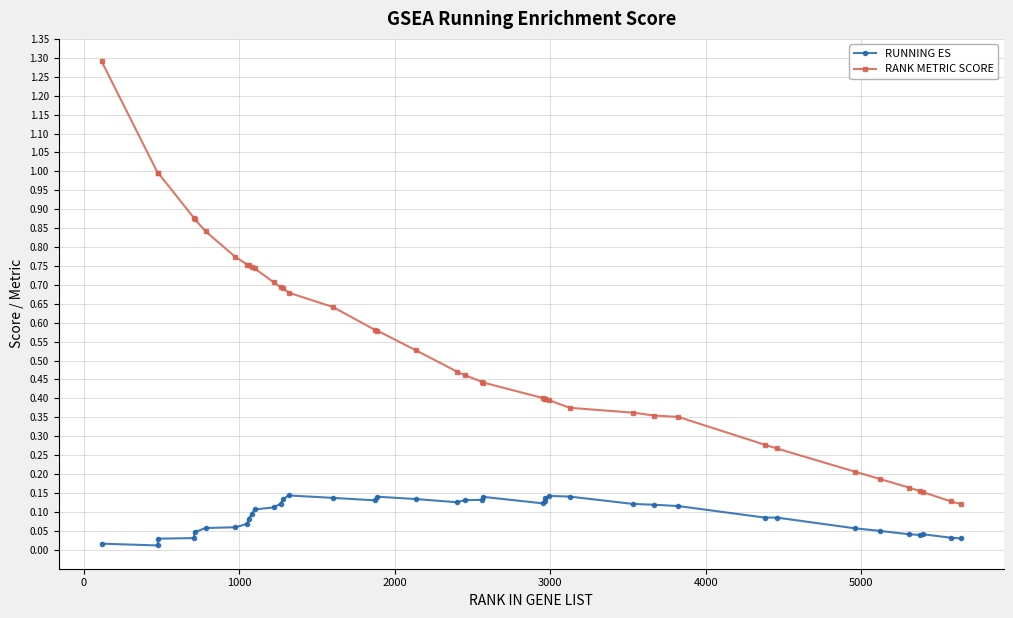

True or false: RANK METRIC SCORE and RUNNING ES intersect in this chart.

False